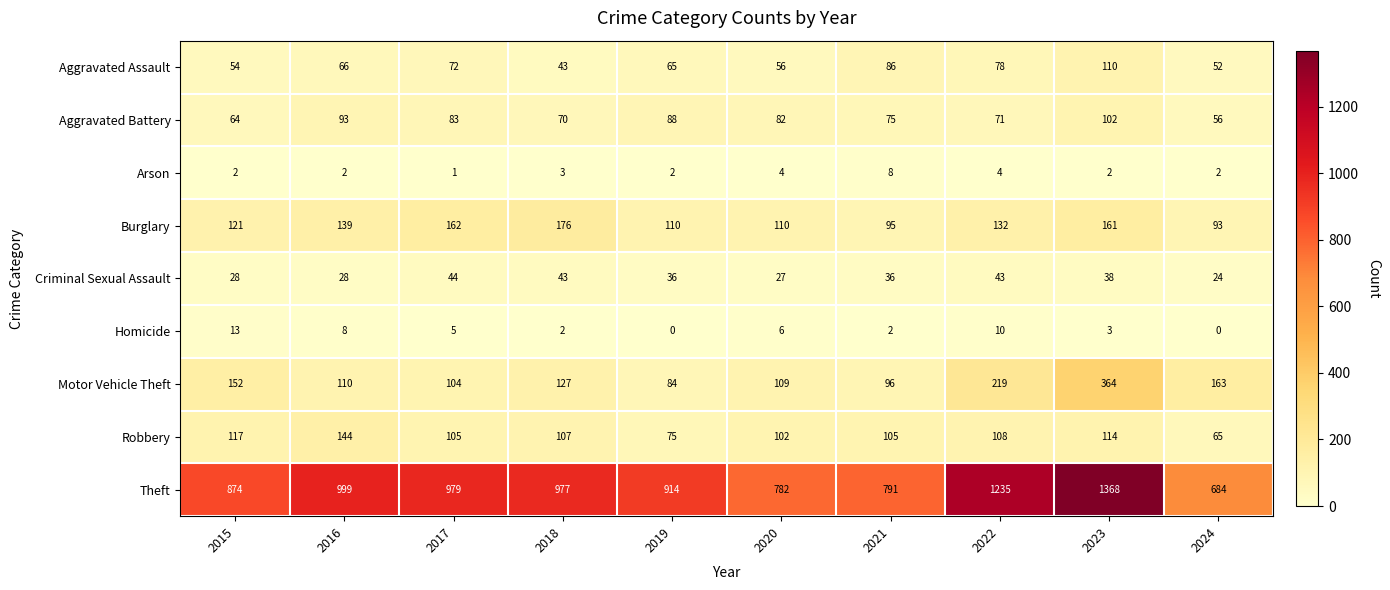

At which label is Theft closest to 1026?

2016